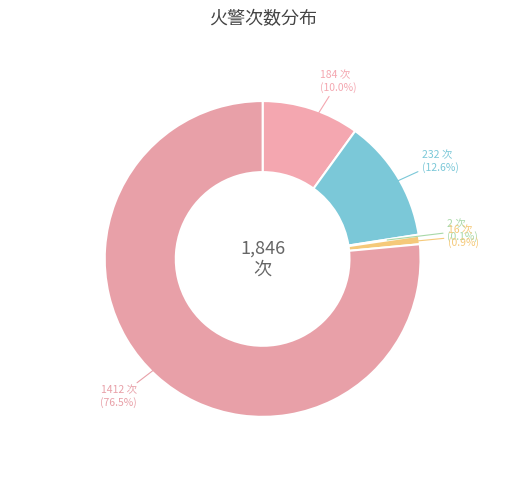

Which category has the smallest portion of the pie?

消火栓 (Hydrant)